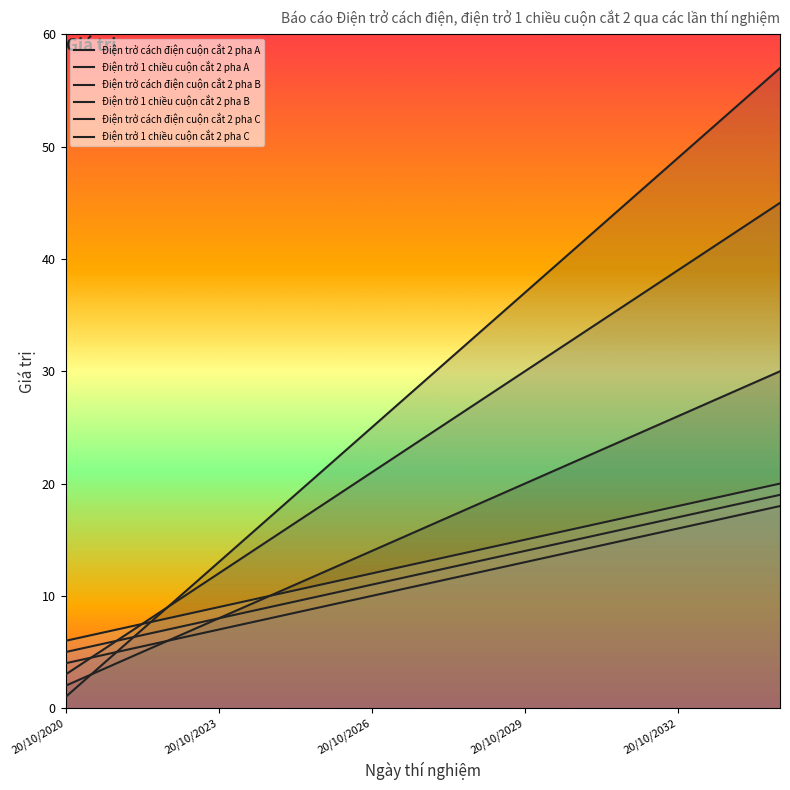

Read the Điện trở 1 chiều cuộn cắt 2 pha B value at 20/10/2029, to the nearest 10.

10